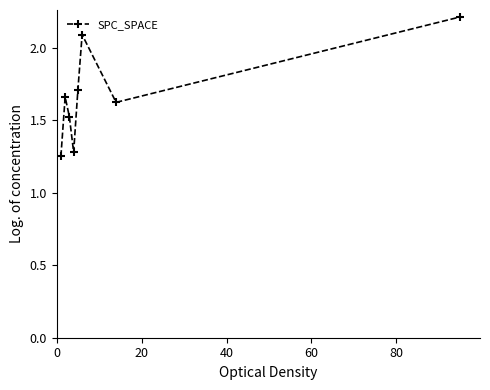

How many interior local peaks (higher than both neighbors) does the data have?

2